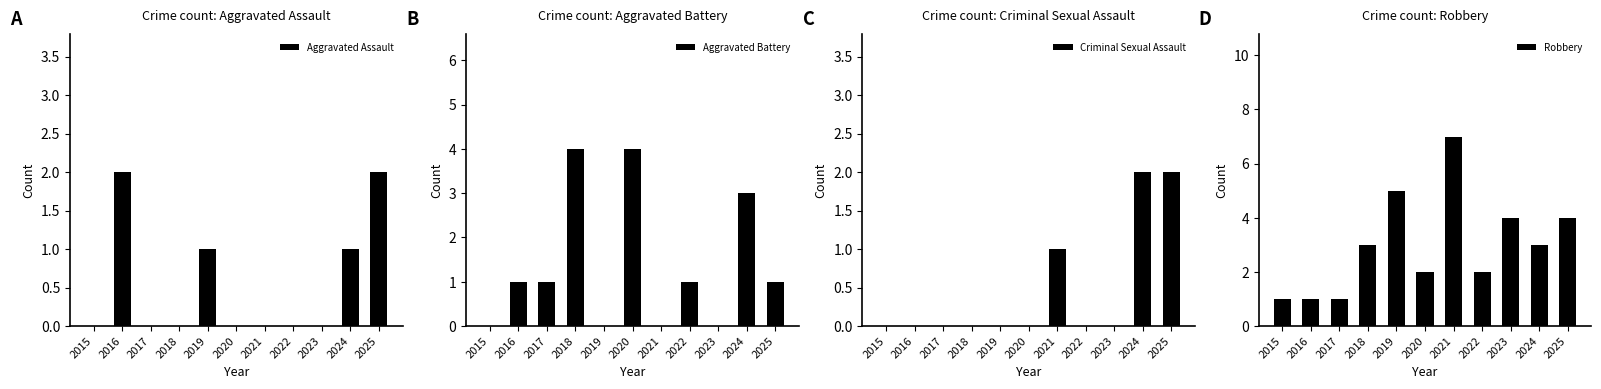

Which series has the largest total across all categories?

Robbery